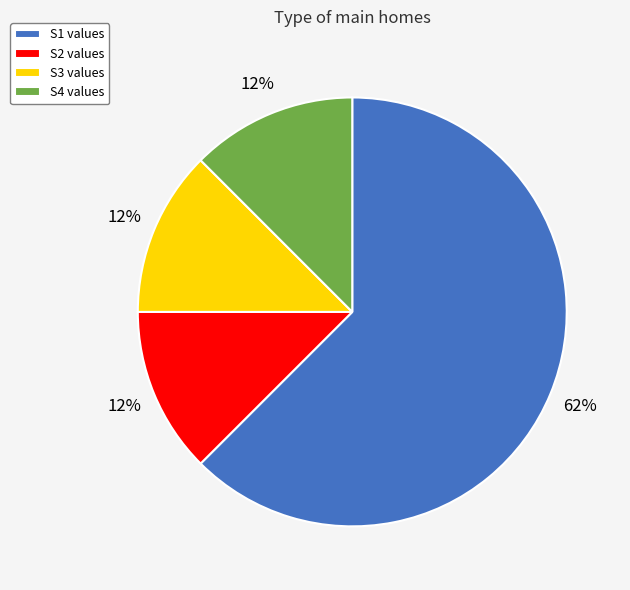

The S4 slice represents 12% of the pie. True or false?

True